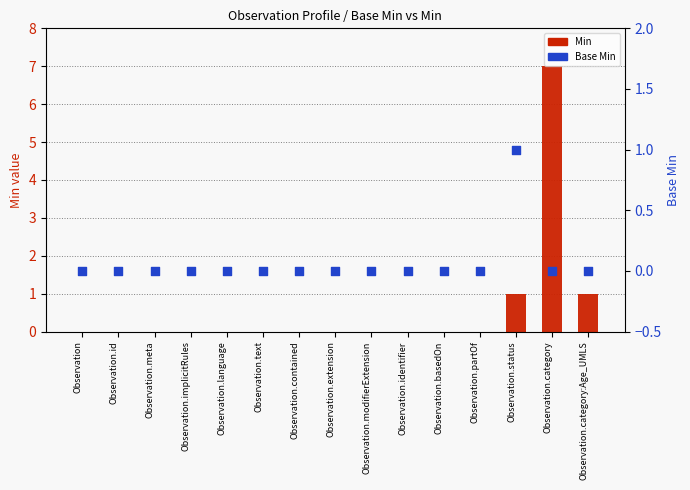

Which series reaches the maximum Y coordinate?

Min